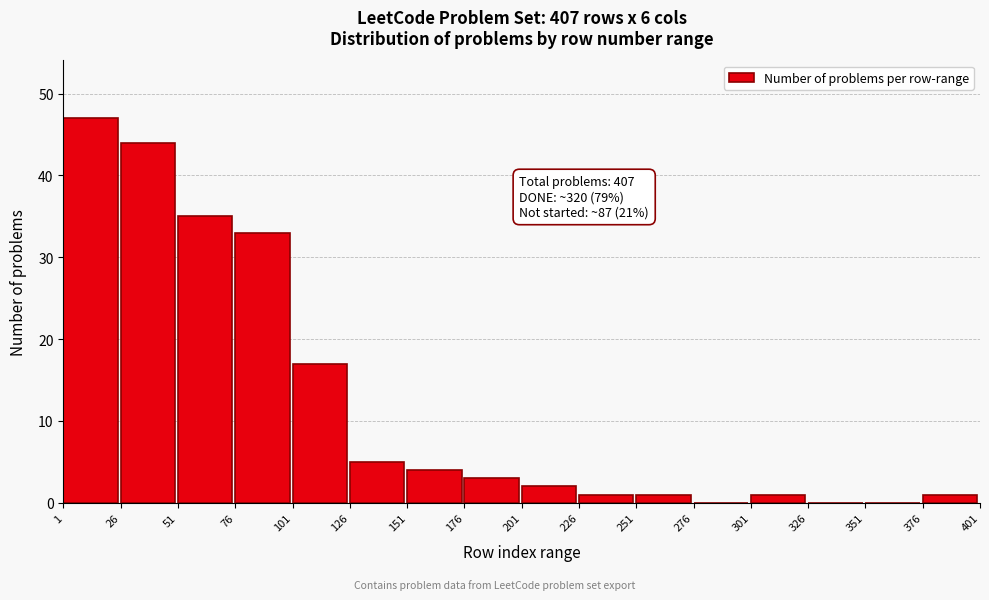

Reading left to right, what are all the values shown in this chart?

1=47	26=44	51=35	76=33	101=17	126=5	151=4	176=3	201=2	226=1	251=1	276=0	301=1	326=0	351=0	376=1